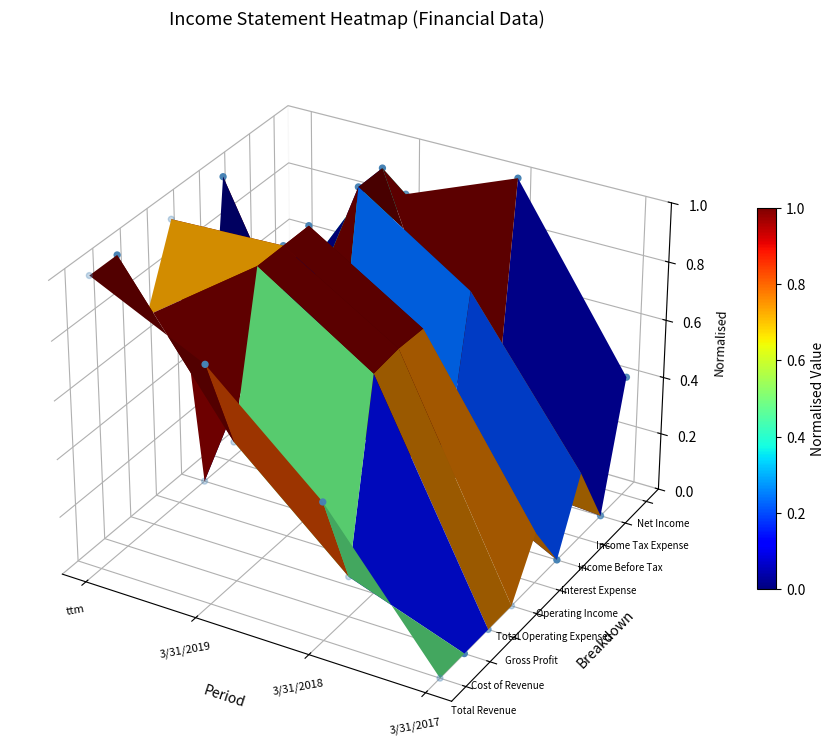

Is it true that the value at 3/31/2019 is 0.0?

False